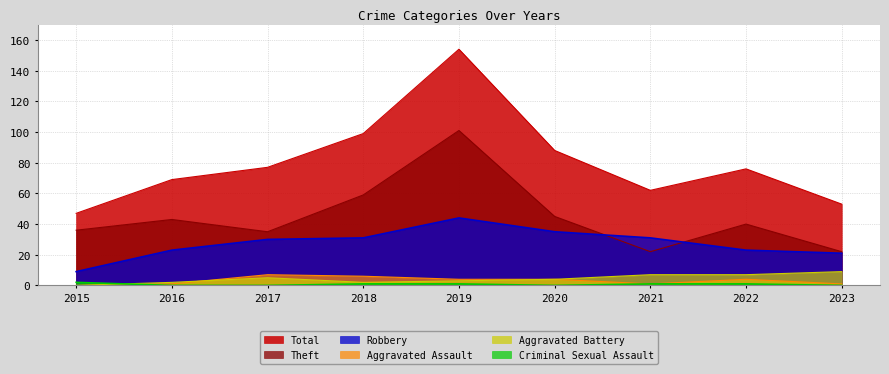

How many lines are shown in the chart?

6